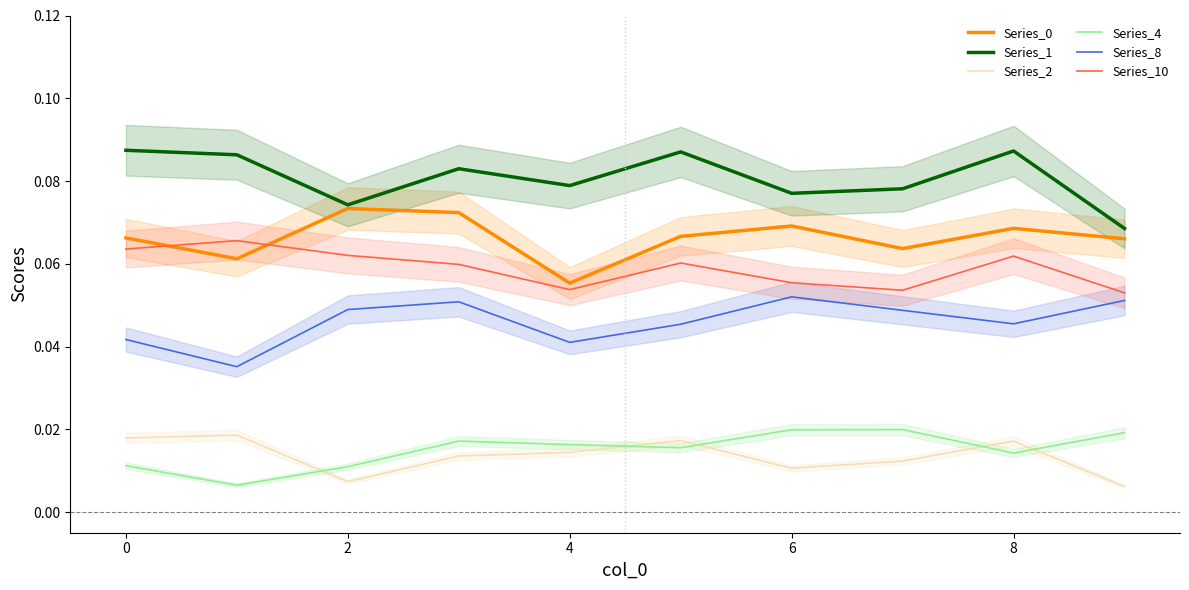

How many Series_0 values are between 0 and 1?

10